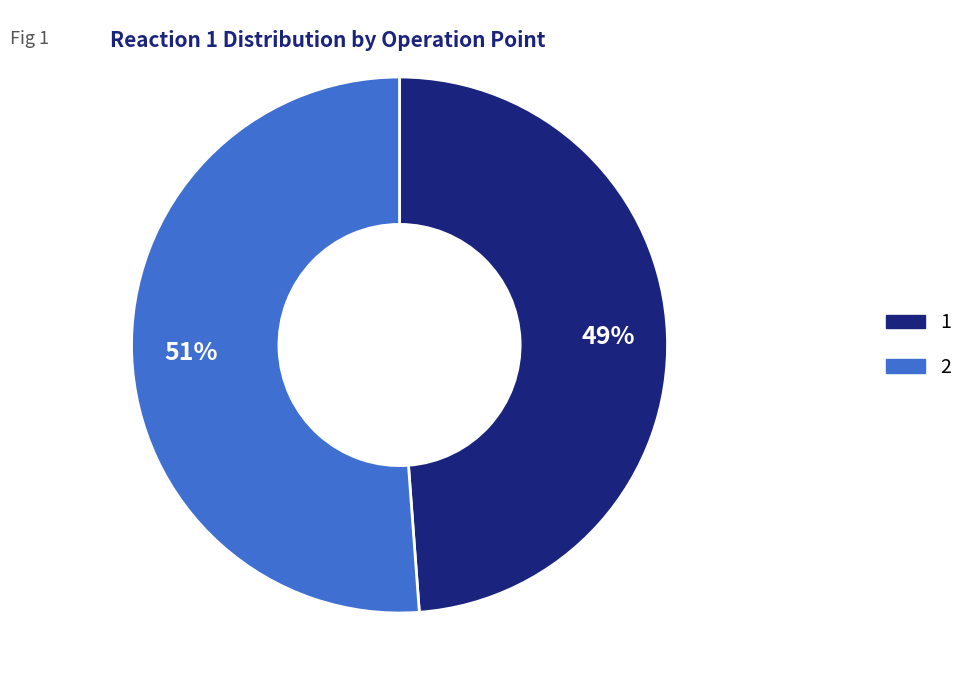

Which category has the biggest portion of the pie?

2